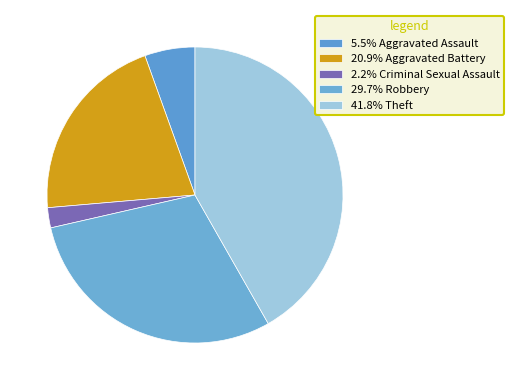

How many segments does this pie chart have?

5